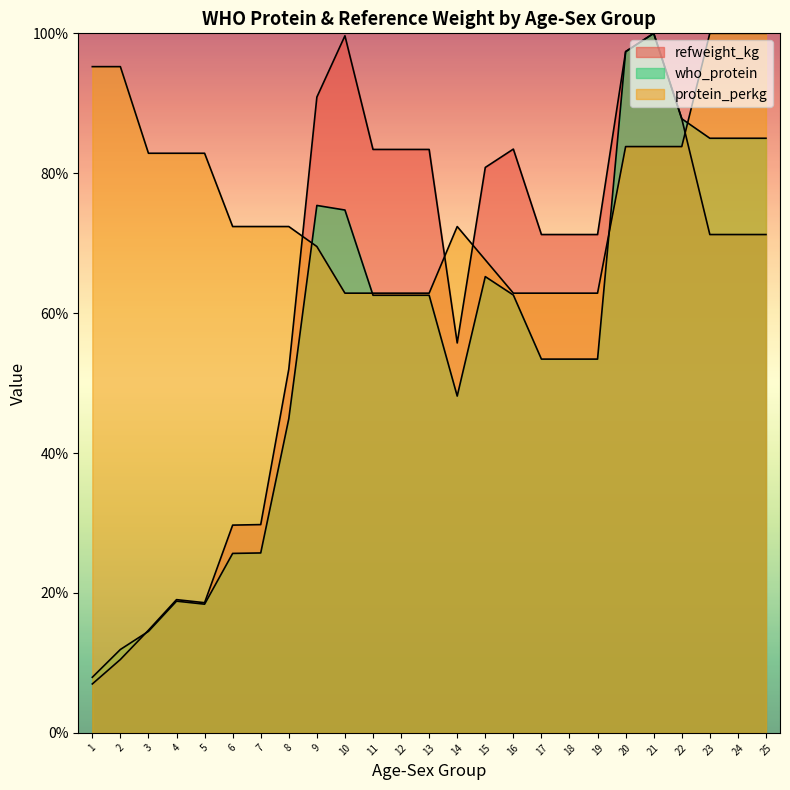

Between 6 and 18, which series saw the biggest shift?

refweight_kg